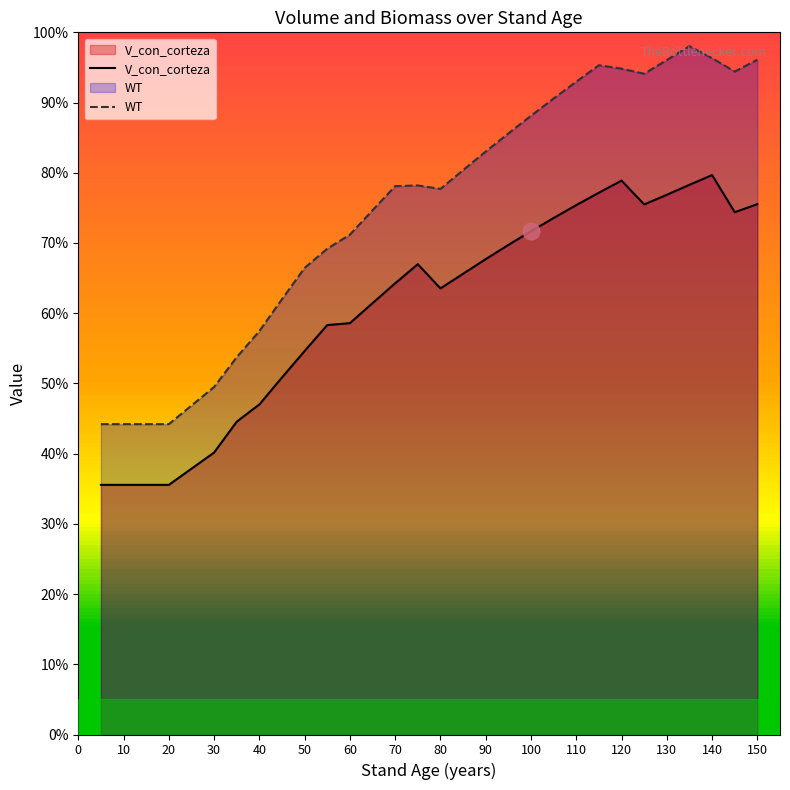

Does the chart have visible grid lines?

No